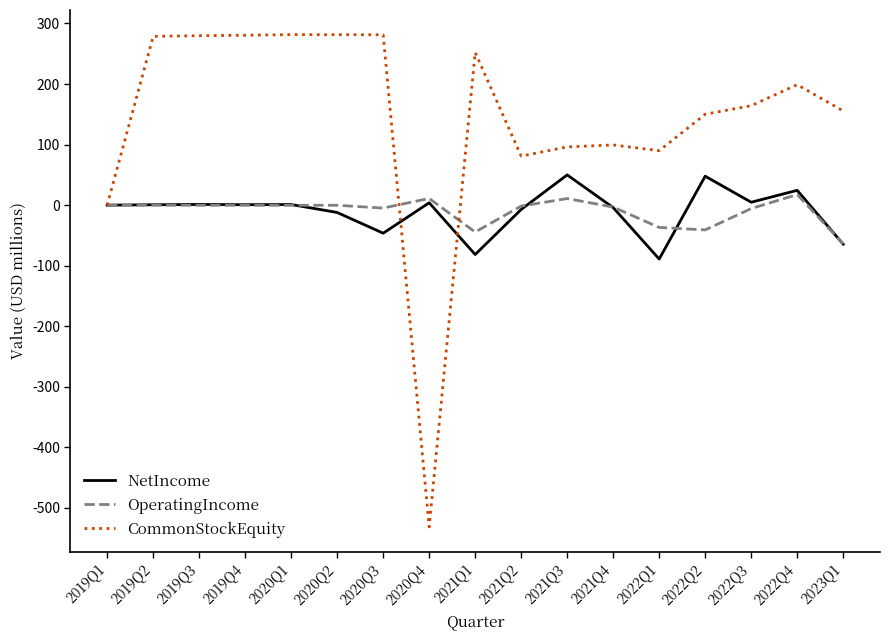

How many distinct data groups are displayed?

3